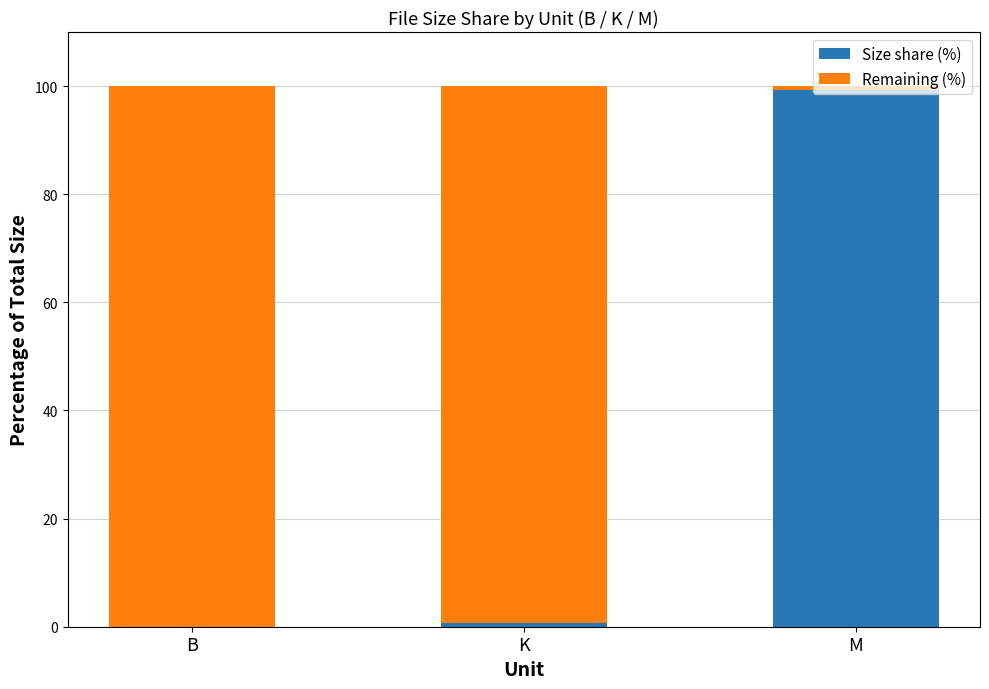

What is the sum of all Size share (%) values?

100.0